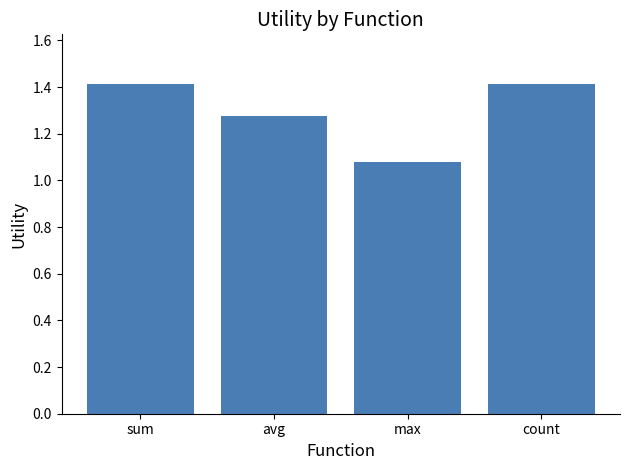

Count the values in the range 1 to 2.

4